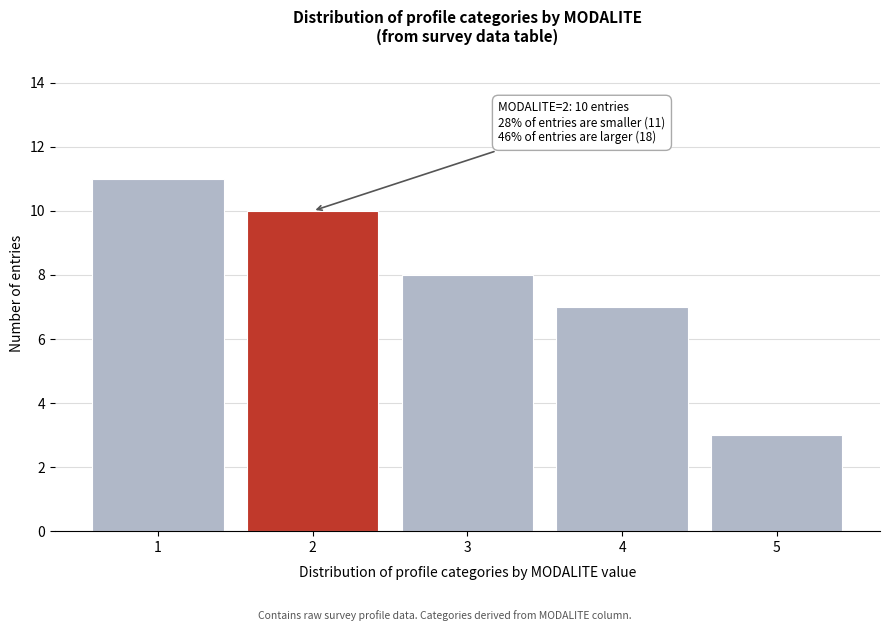

Reading left to right, extract all data points from this chart.

1=11	2=10	3=8	4=7	5=3